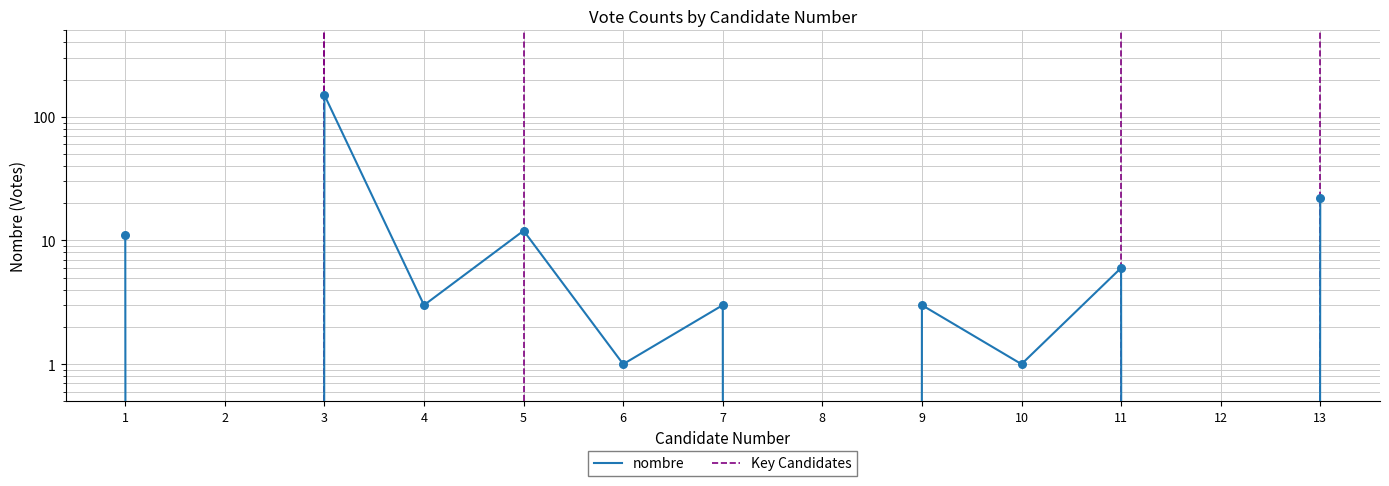

Between 11 and 2, which is larger?

11